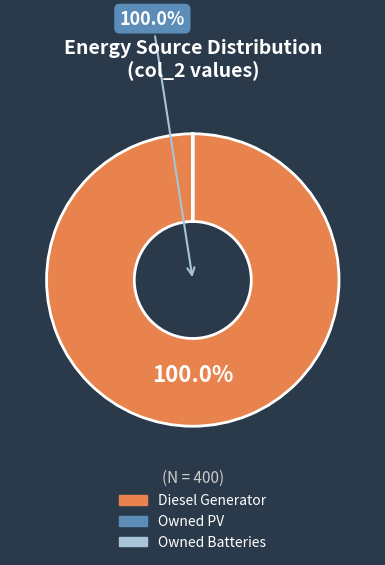

To the nearest percent, what is the difference between the largest and smallest slice percentages?

100%